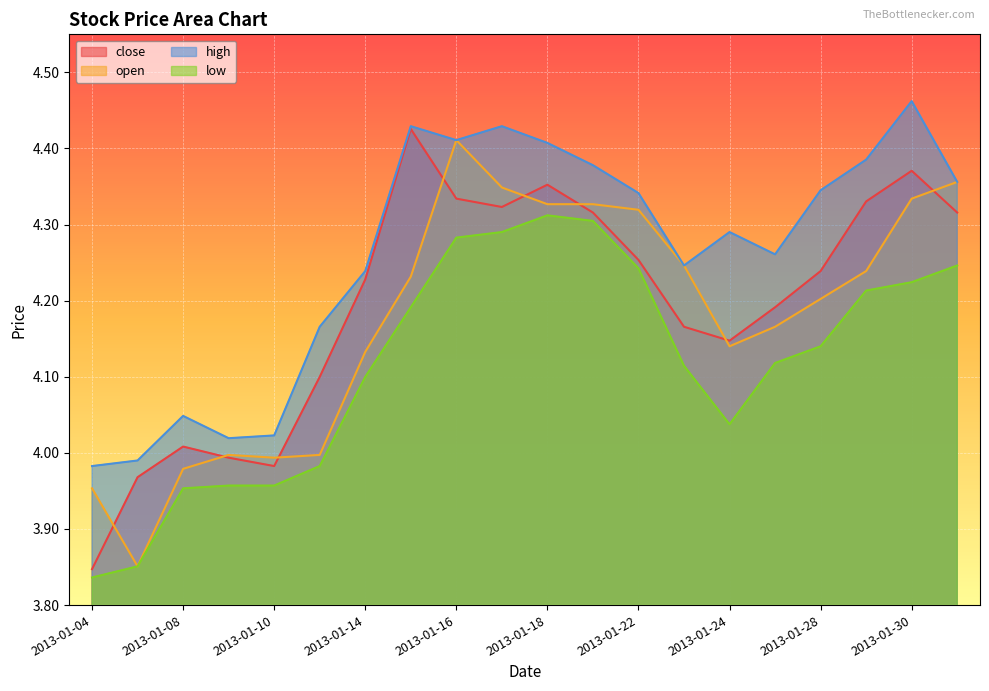

What is the maximum value shown in the chart?

4.5